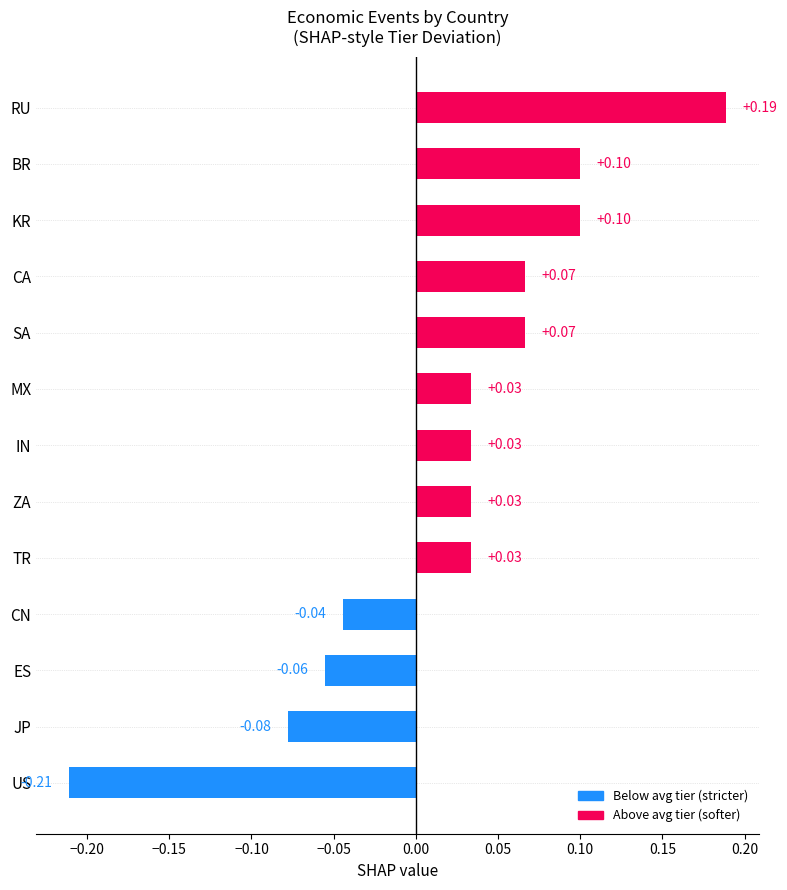

Are the bars grouped side by side (vs. stacked)?

No